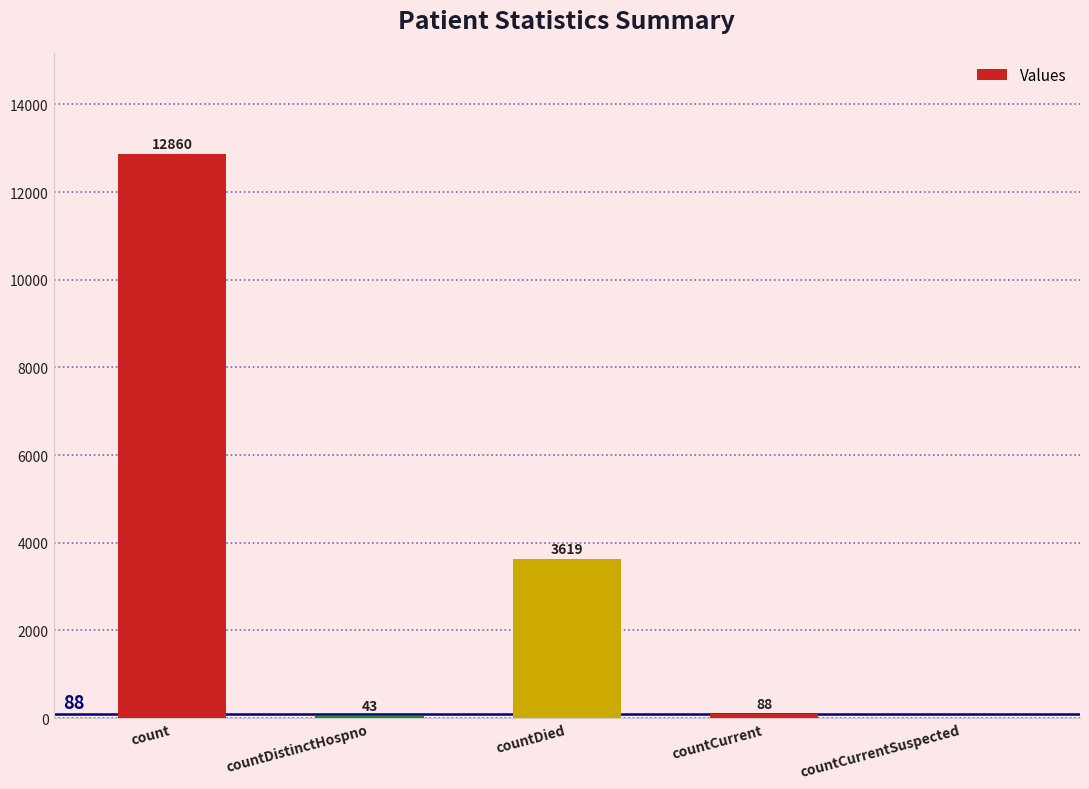

How many data points does each series have?

5